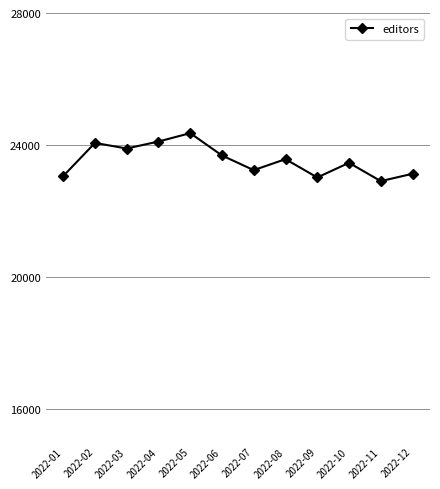

The value at 2022-05 is 34856. True or false?

False